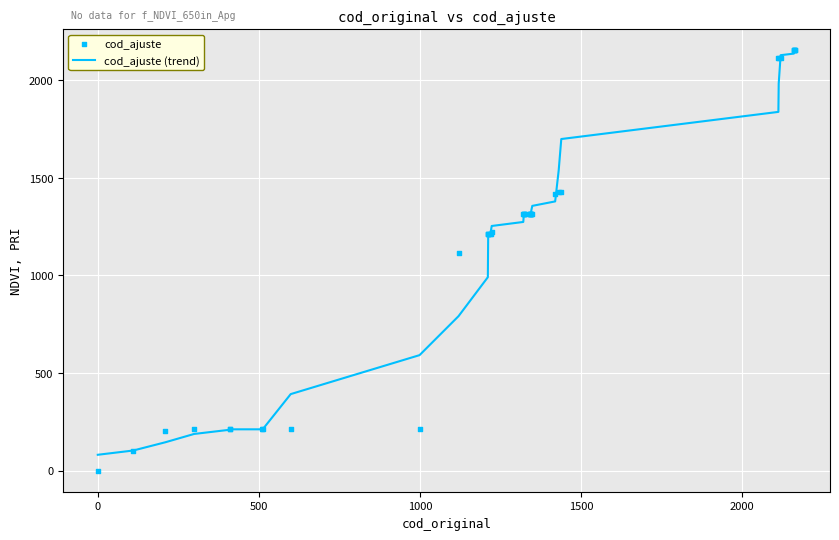

At how many categories does at least one series exceed 2046?

8